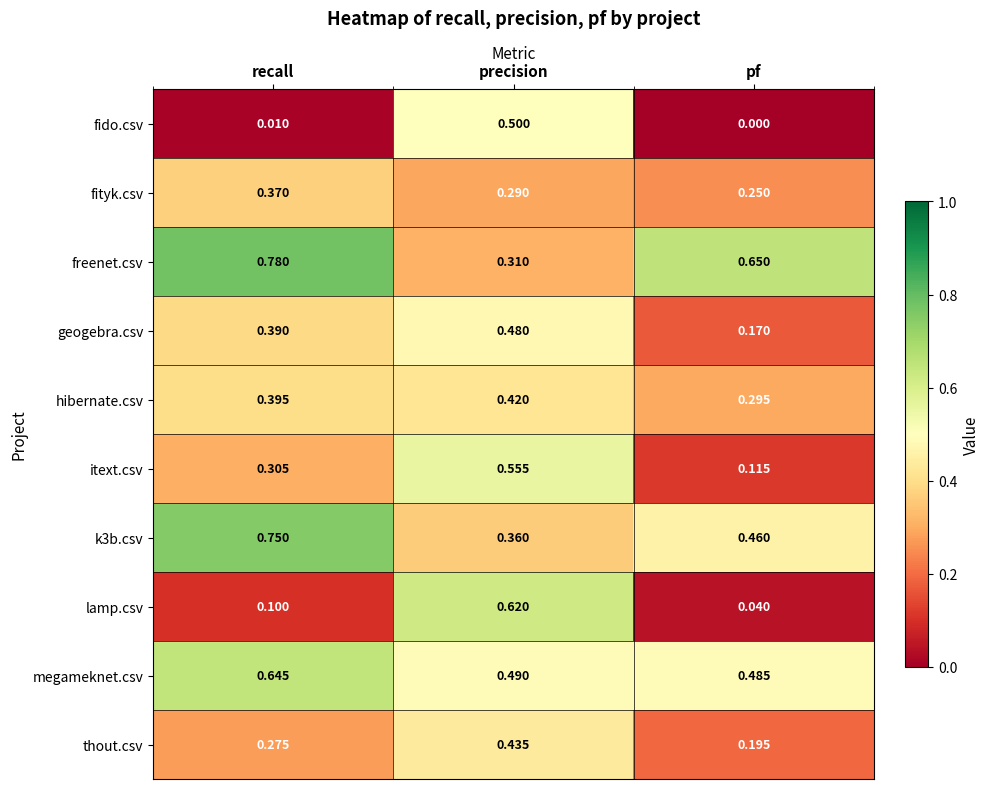

Between precision and pf, which series saw the biggest shift?

lamp.csv